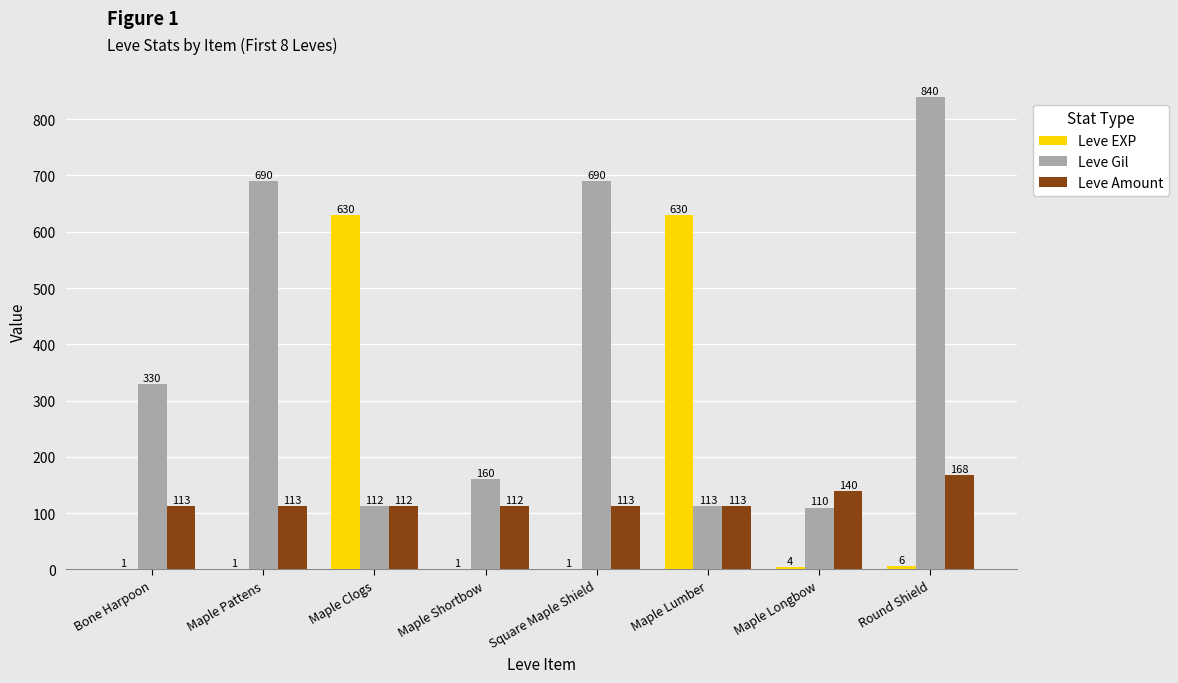

Is it true that Leve EXP equals 1 at Bone Harpoon?

True